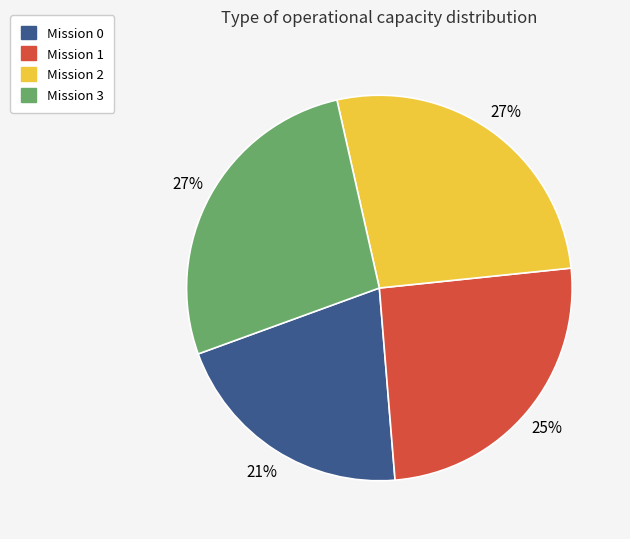

Is there any slice that represents more than half of the pie?

No